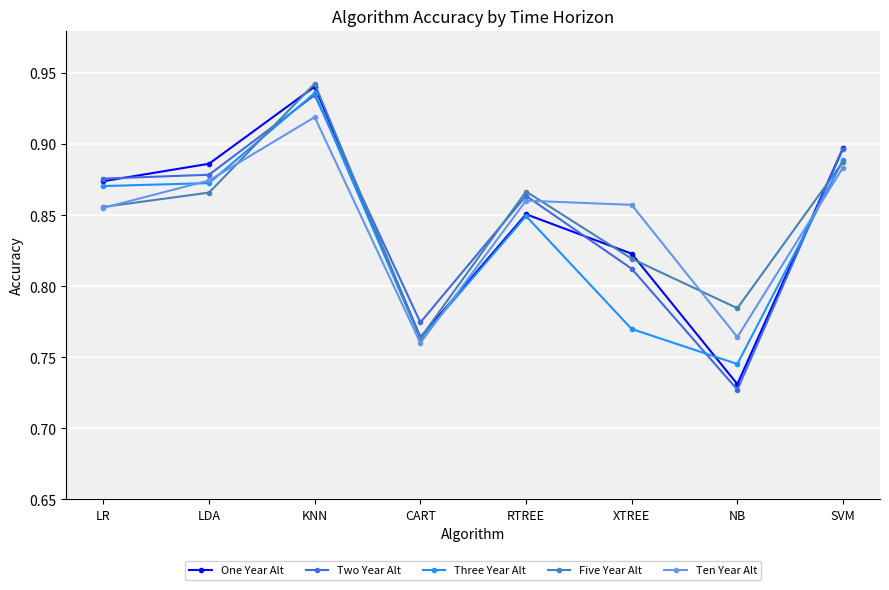

At which category does the chart reach its peak across all series?

KNN